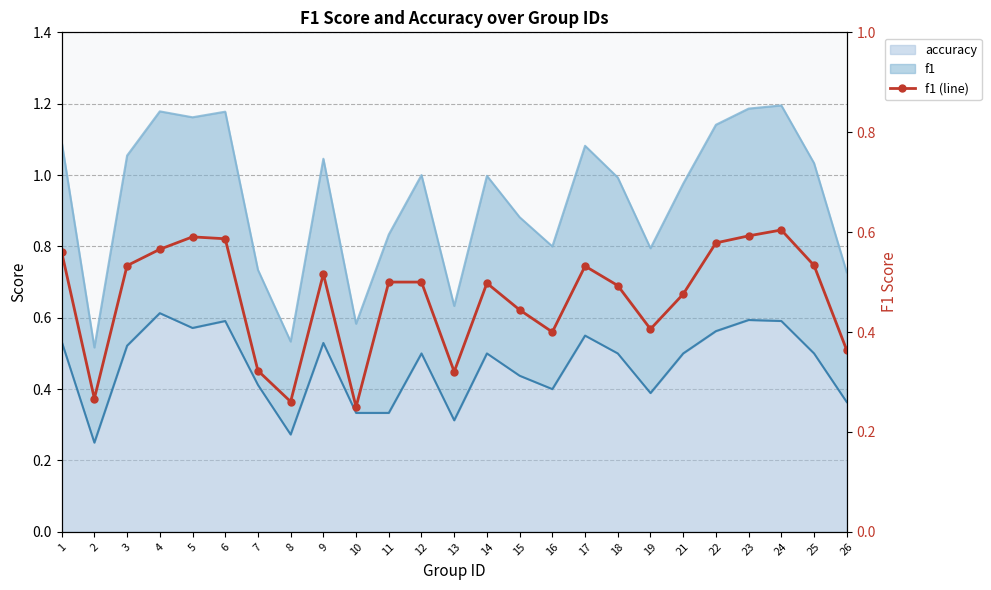

Rank the categories by value from highest to lowest.

24, 23, 5, 6, 22, 4, 1, 25, 3, 17, 9, 11, 12, 14, 18, 21, 15, 19, 16, 26, 7, 13, 2, 8, 10